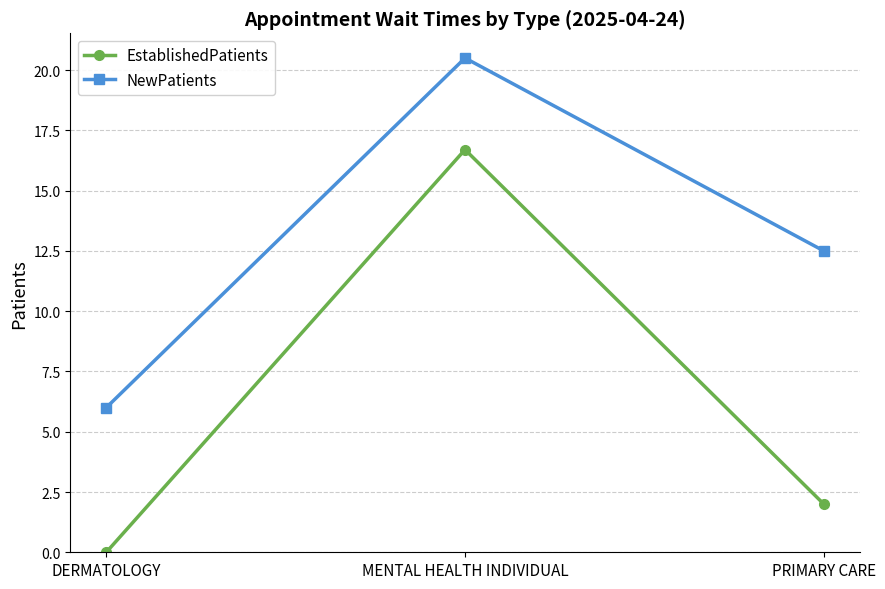

Does the chart have visible grid lines?

Yes